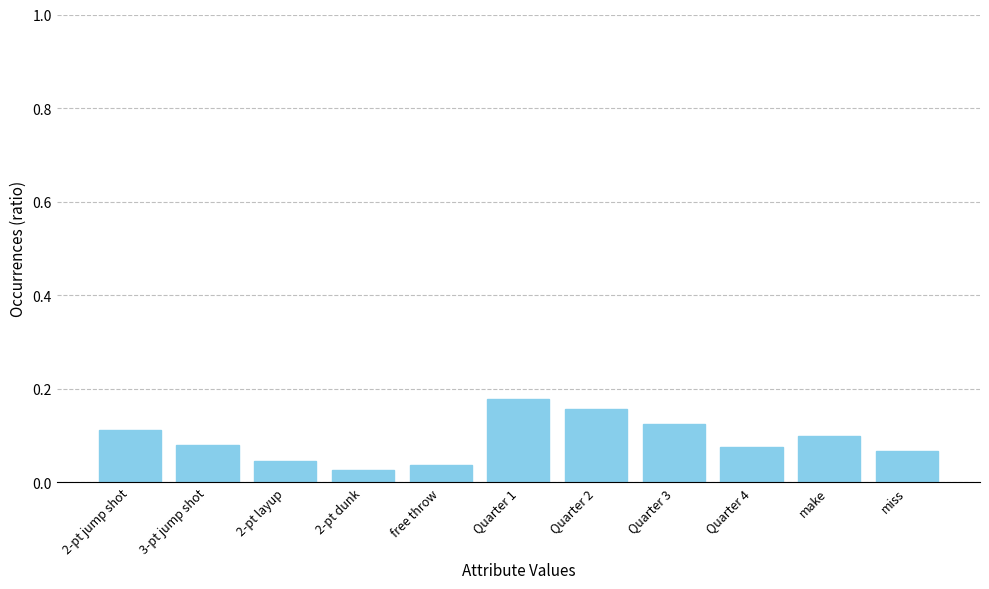

Count the values in the range 0 to 1.

11